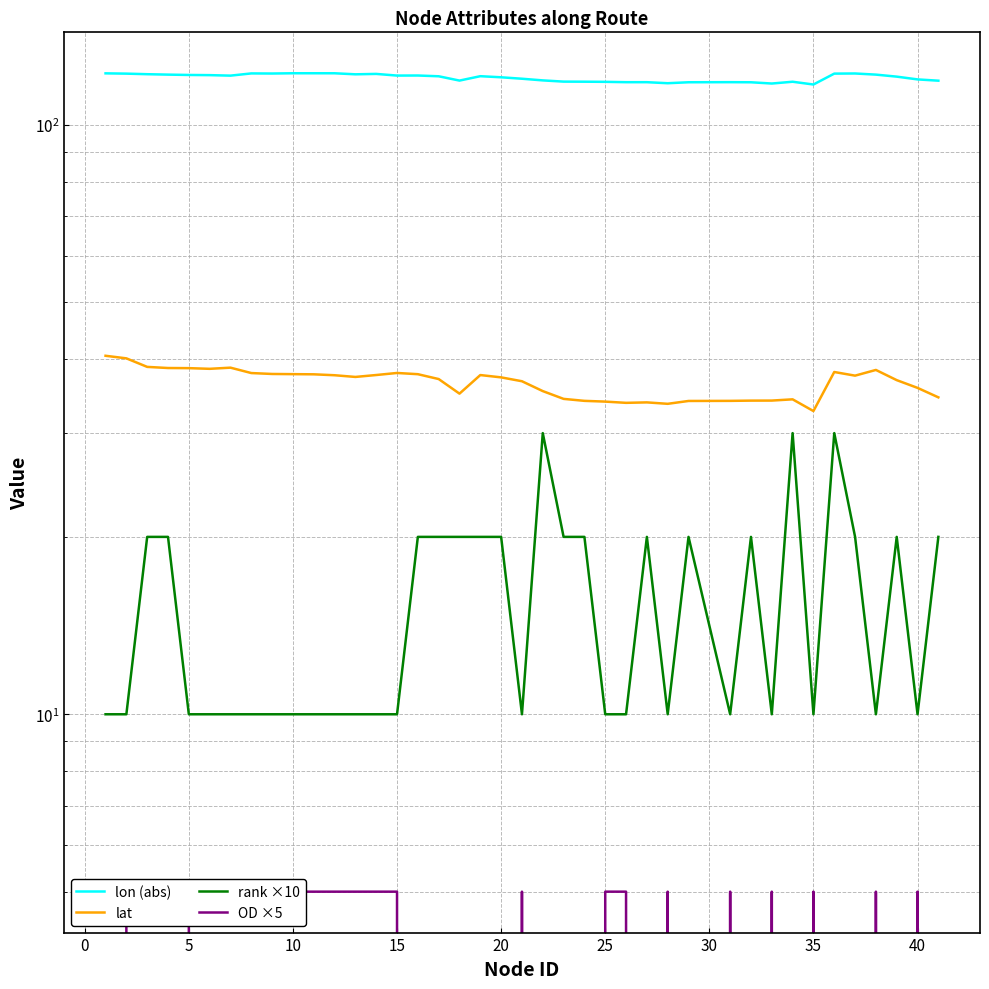

True or false: rank ×10 and lon (abs) intersect in this chart.

False